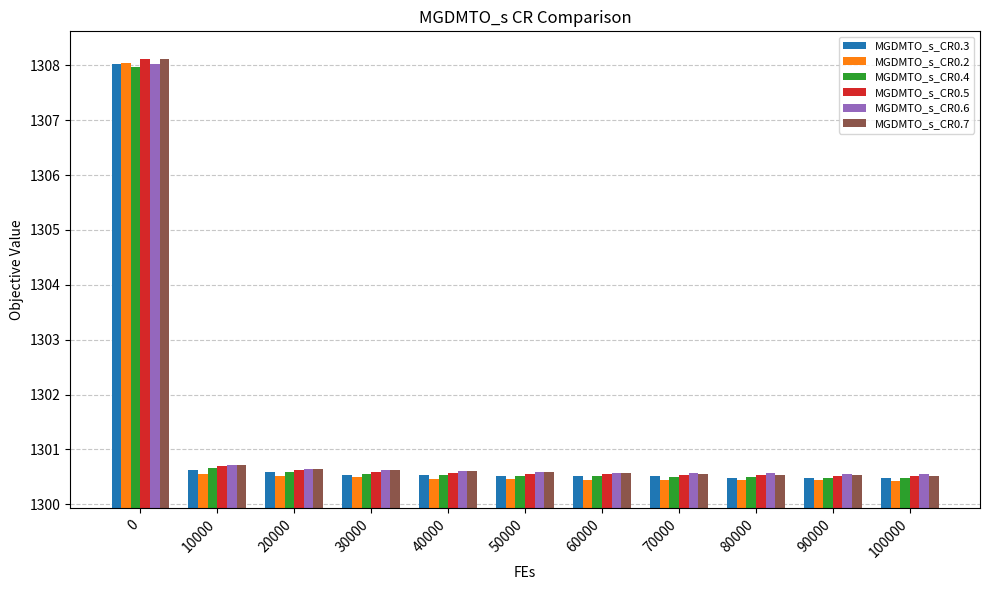

What is the total value across all series at 0?

7848.3